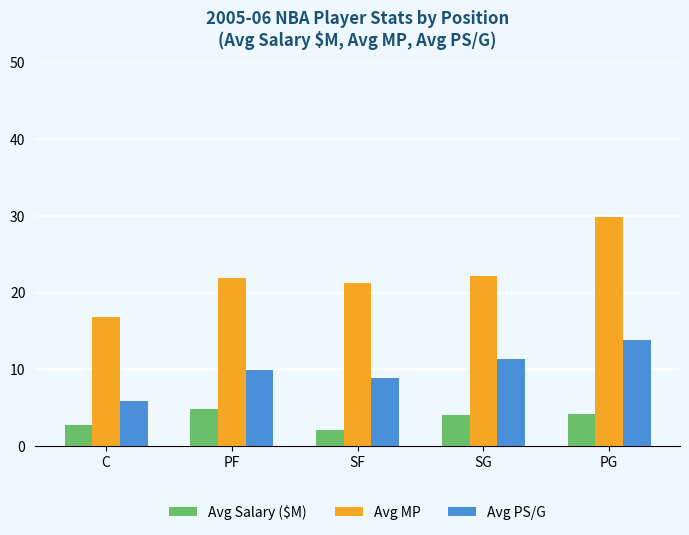

What is the difference between the highest and lowest values at PF?

17.1